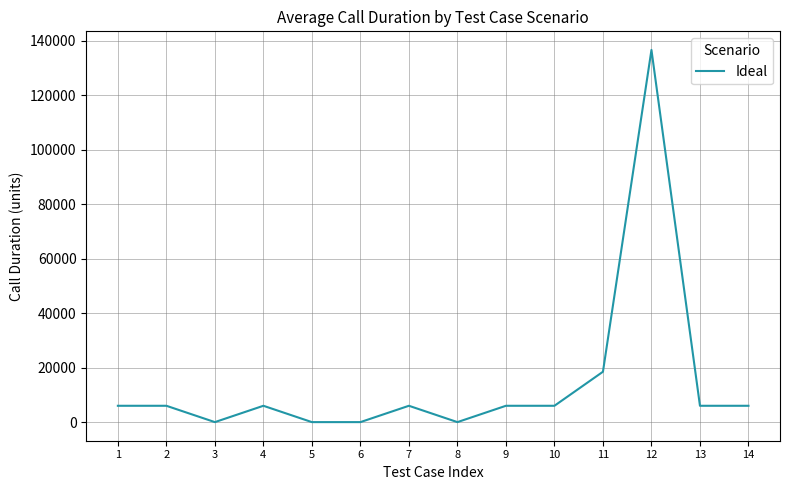

What is the change in value from 2 to 5?

-6000